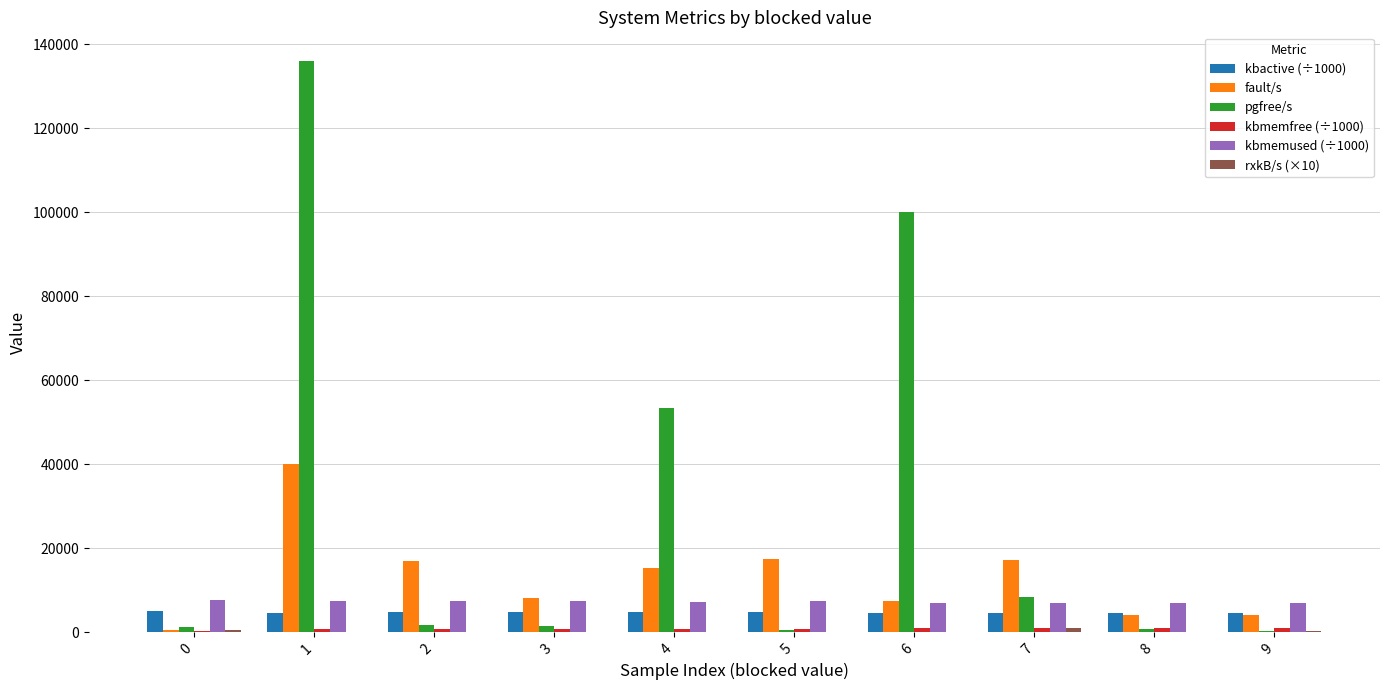

Between 4 and 9, which series saw the biggest shift?

pgfree/s